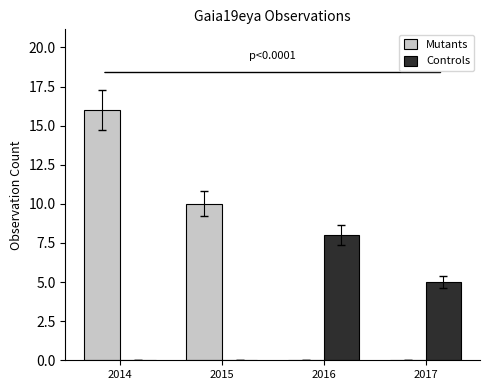

What is the approximate value of Controls at 2016?

8